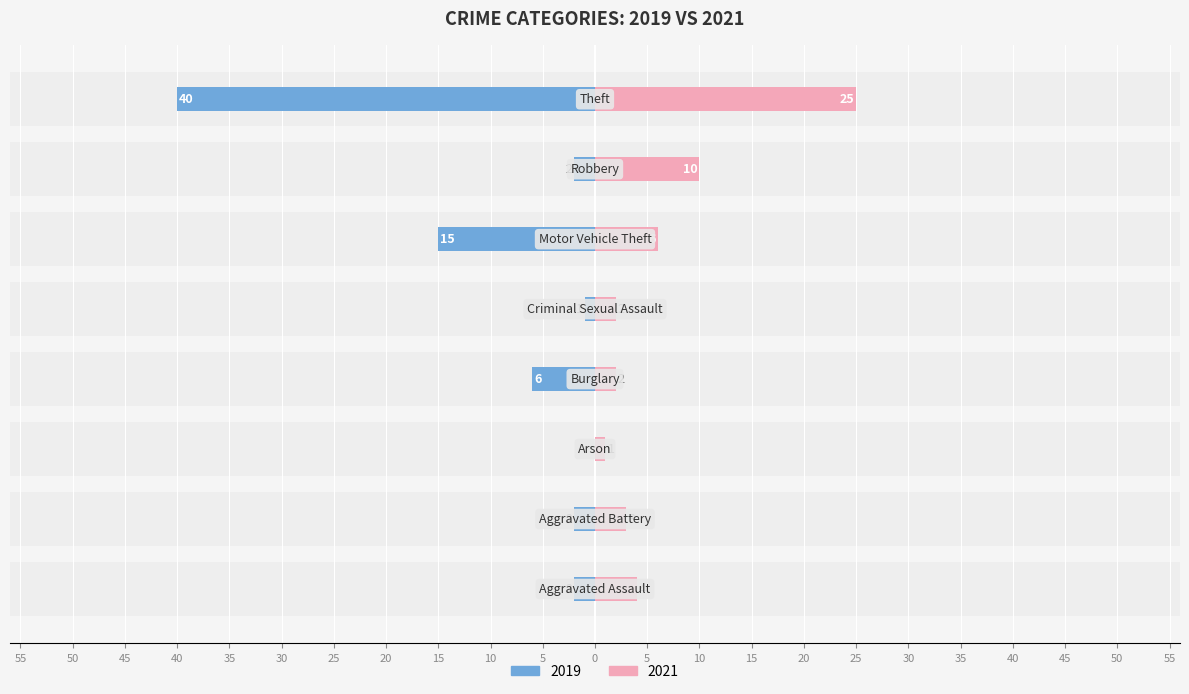

Rank the categories by 2021 value from highest to lowest.

Theft, Robbery, Motor Vehicle Theft, Aggravated Assault, Aggravated Battery, Burglary, Criminal Sexual Assault, Arson